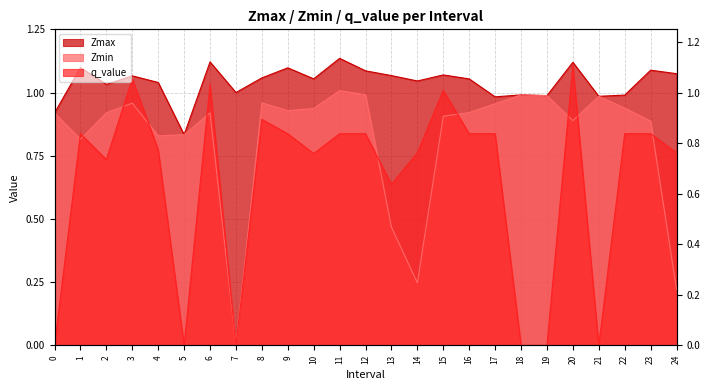

True or false: Zmin and Zmax cross at least once.

False